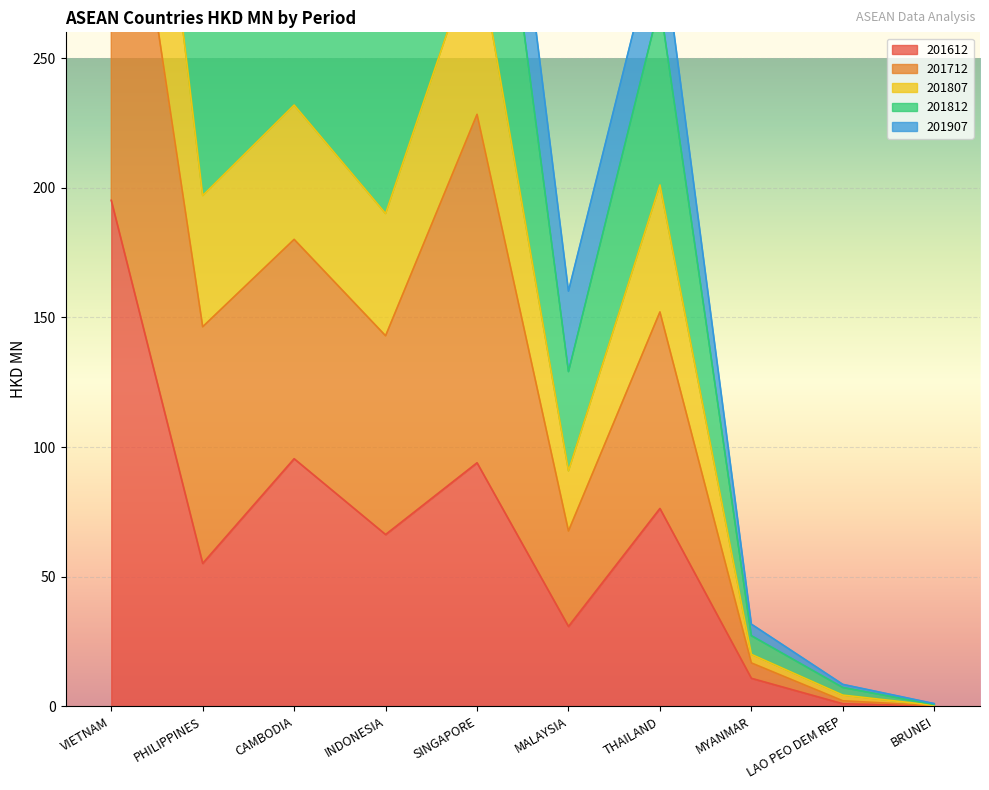

What is the sum of the 201612 values at INDONESIA and SINGAPORE?

160.2